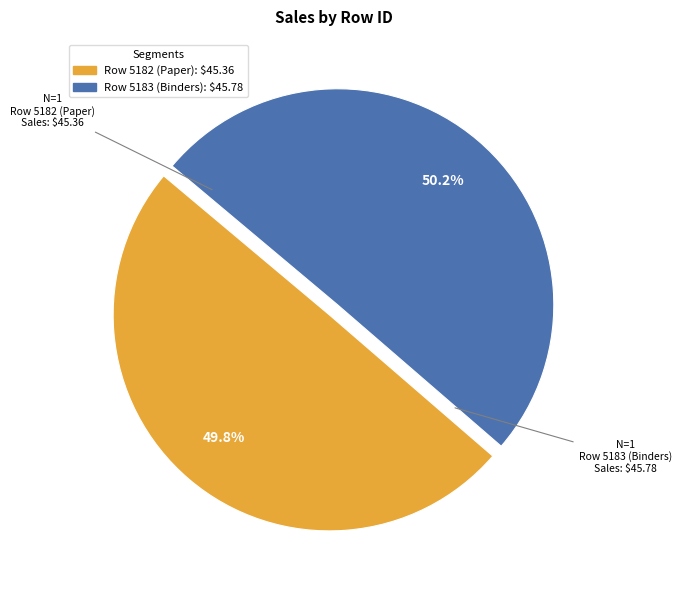

Is it true that Row 5183 (Binders) is 50% of the pie?

True